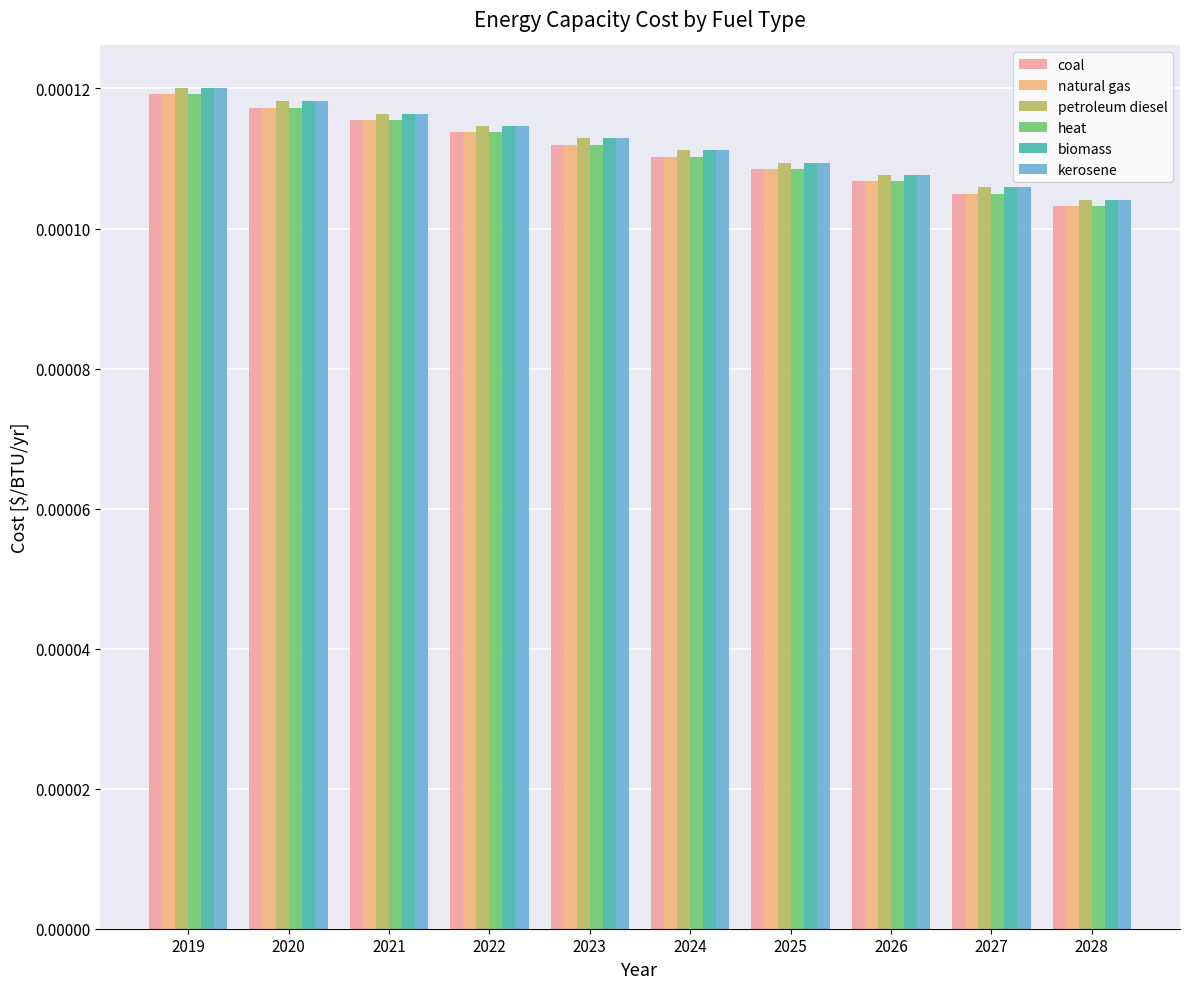

Count the natural gas values in the range 0 to 1.

10